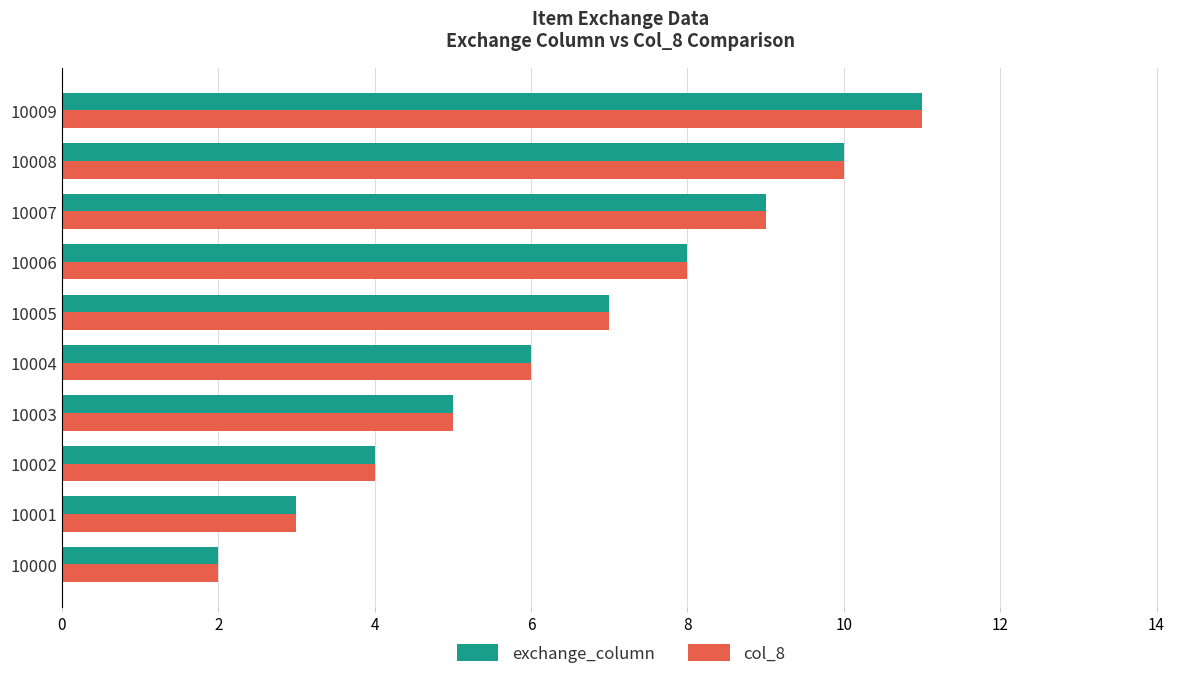

How many col_8 values are between 4 and 9?

6